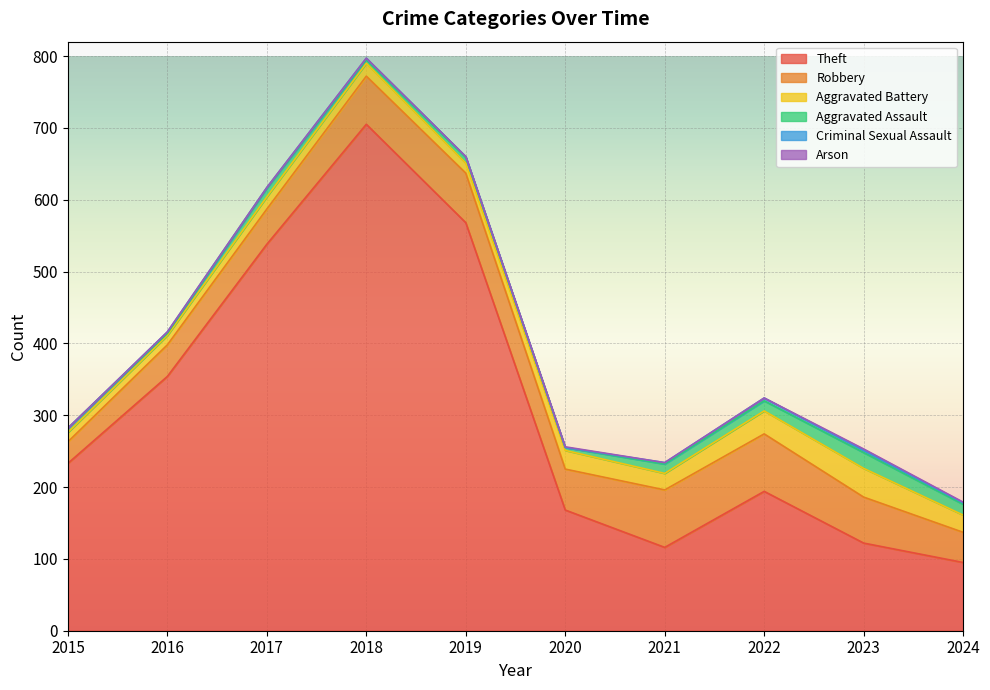

True or false: Aggravated Assault and Theft intersect in this chart.

False